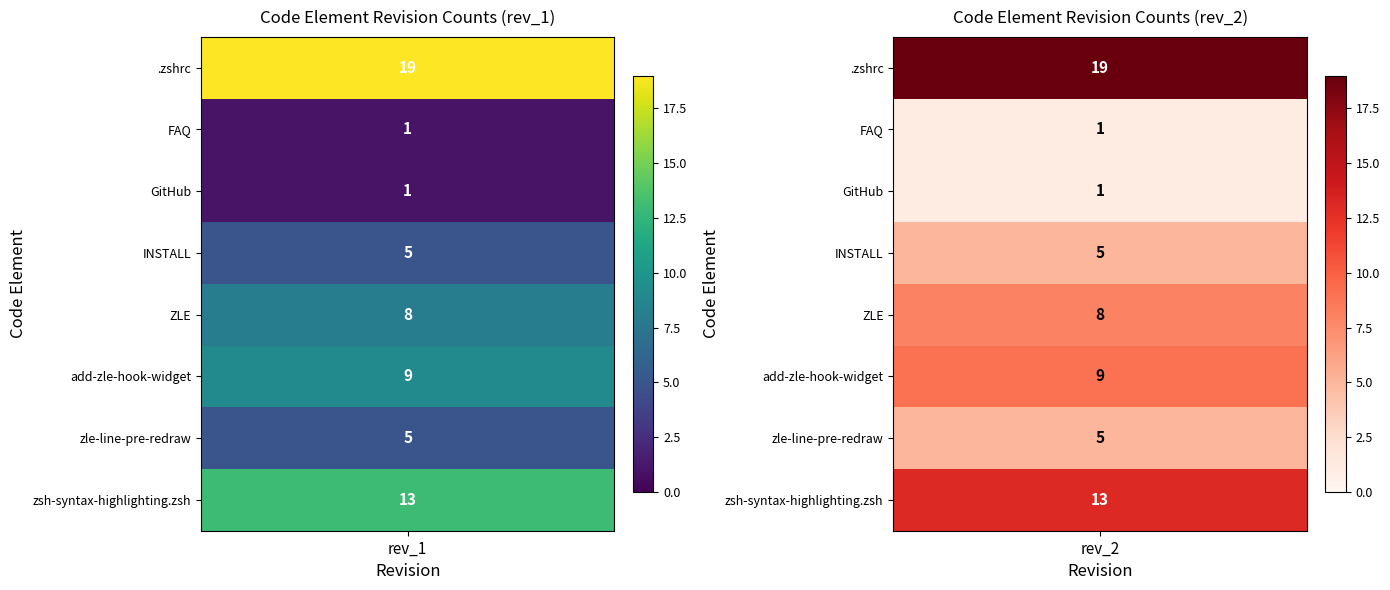

Reading left to right, what are all the values shown in this chart?

.zshrc: 19	19
FAQ: 1	1
GitHub: 1	1
INSTALL: 5	5
ZLE: 8	8
add-zle-hook-widget: 9	9
zle-line-pre-redraw: 5	5
zsh-syntax-highlighting.zsh: 13	13